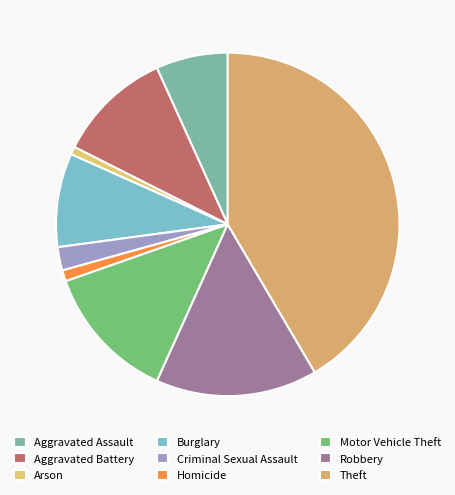

Does Homicide represent more than half of the total?

No